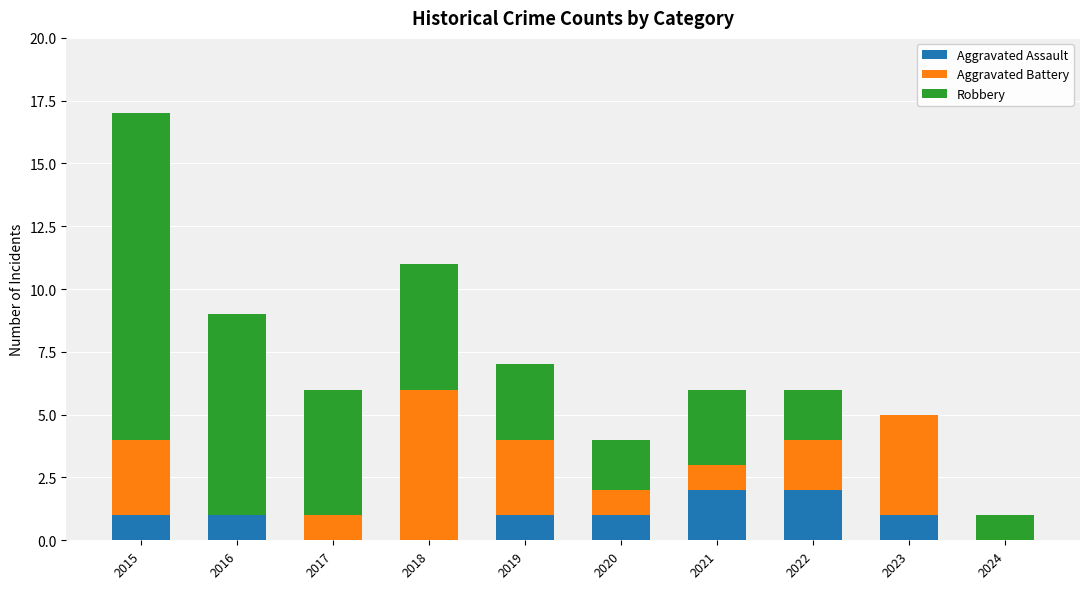

Reading left to right, what are the values for Aggravated Assault?

2015=1	2016=1	2017=0	2018=0	2019=1	2020=1	2021=2	2022=2	2023=1	2024=0